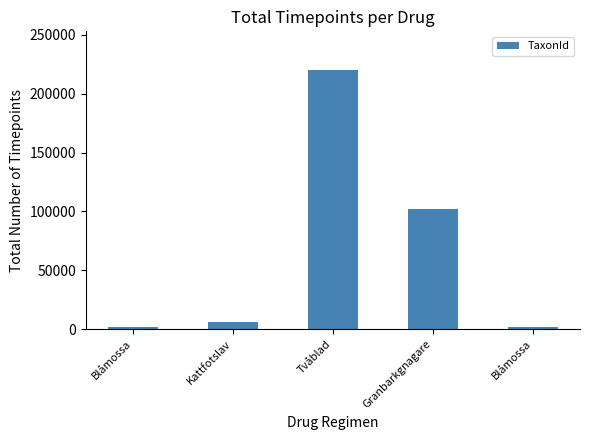

The value at Blåmossa is 1277. True or false?

False